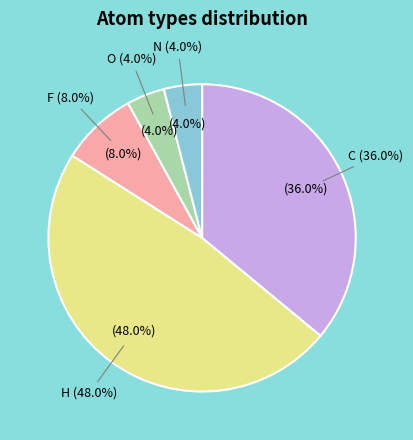

How many segments does this pie chart have?

5